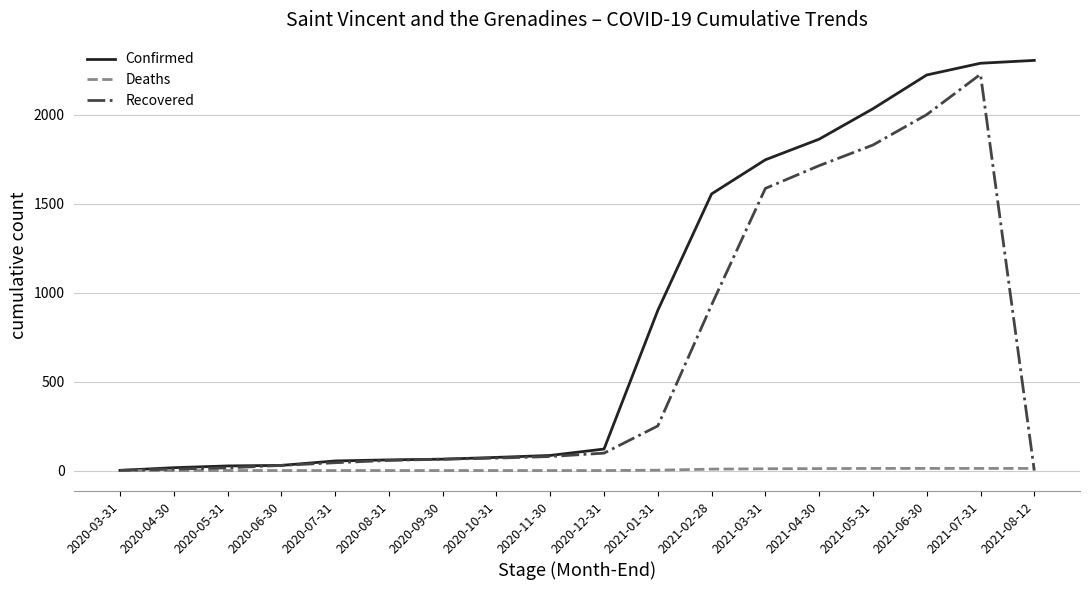

What are all the series names shown in the legend?

Confirmed, Deaths, Recovered